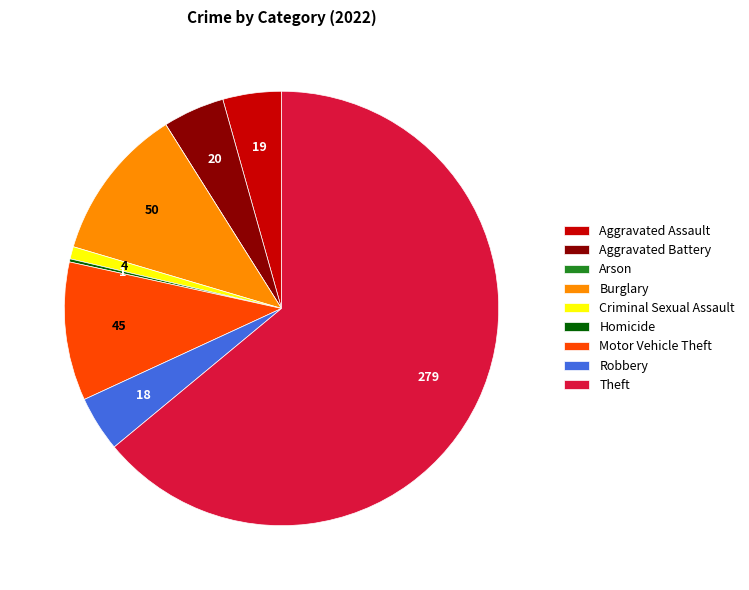

Between Theft and Motor Vehicle Theft, which is larger?

Theft